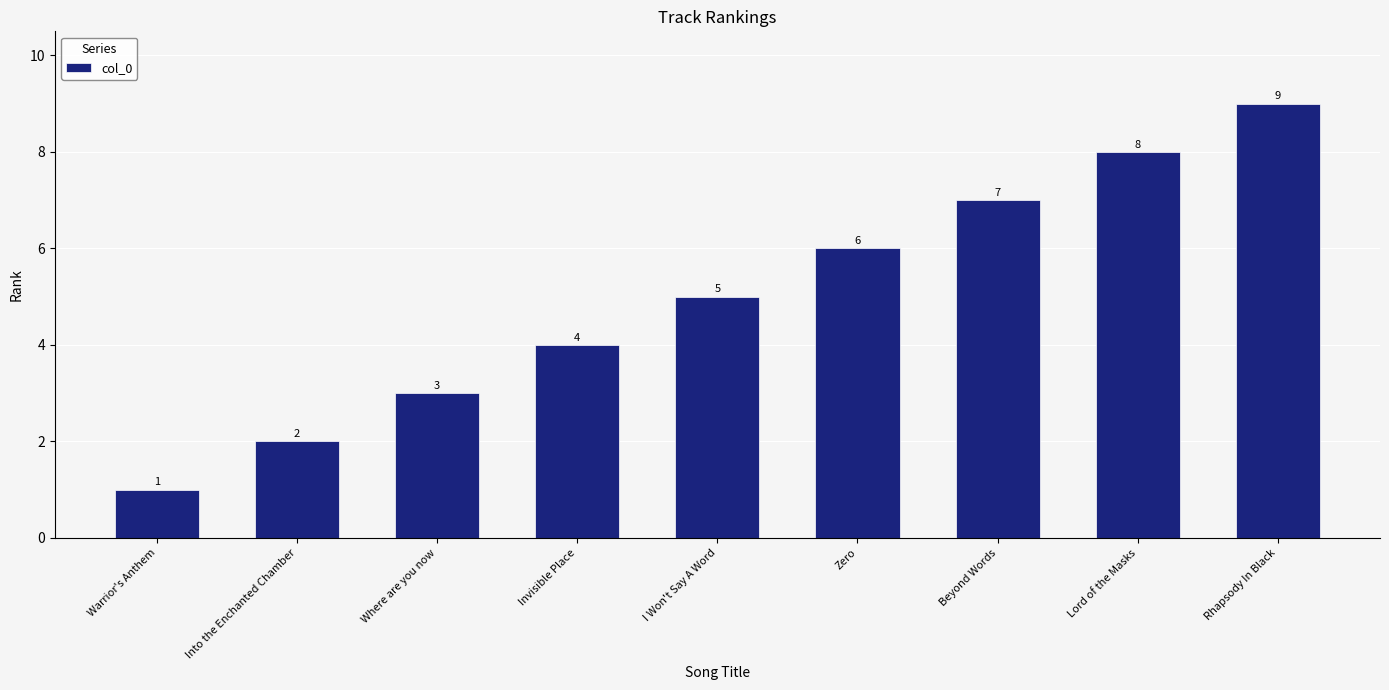

How many data points are less than 5?

4